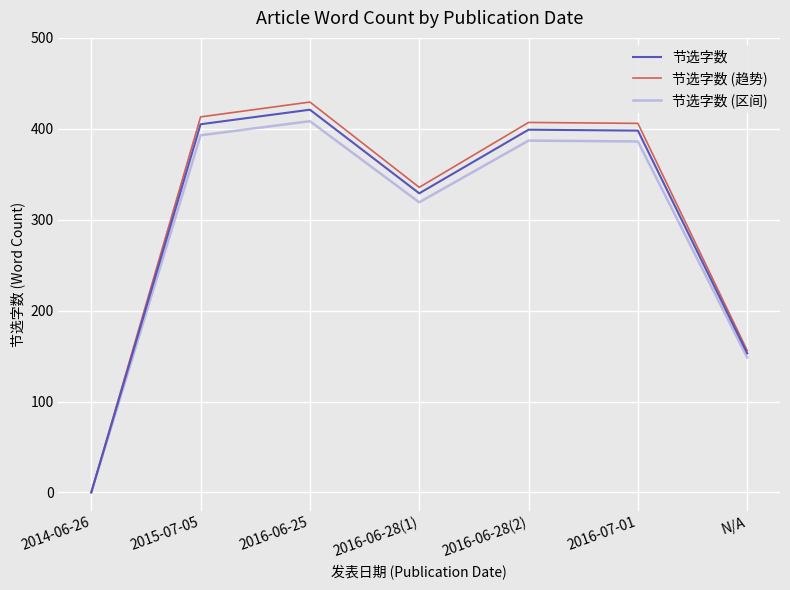

What is the maximum value for 节选字数?

421.0